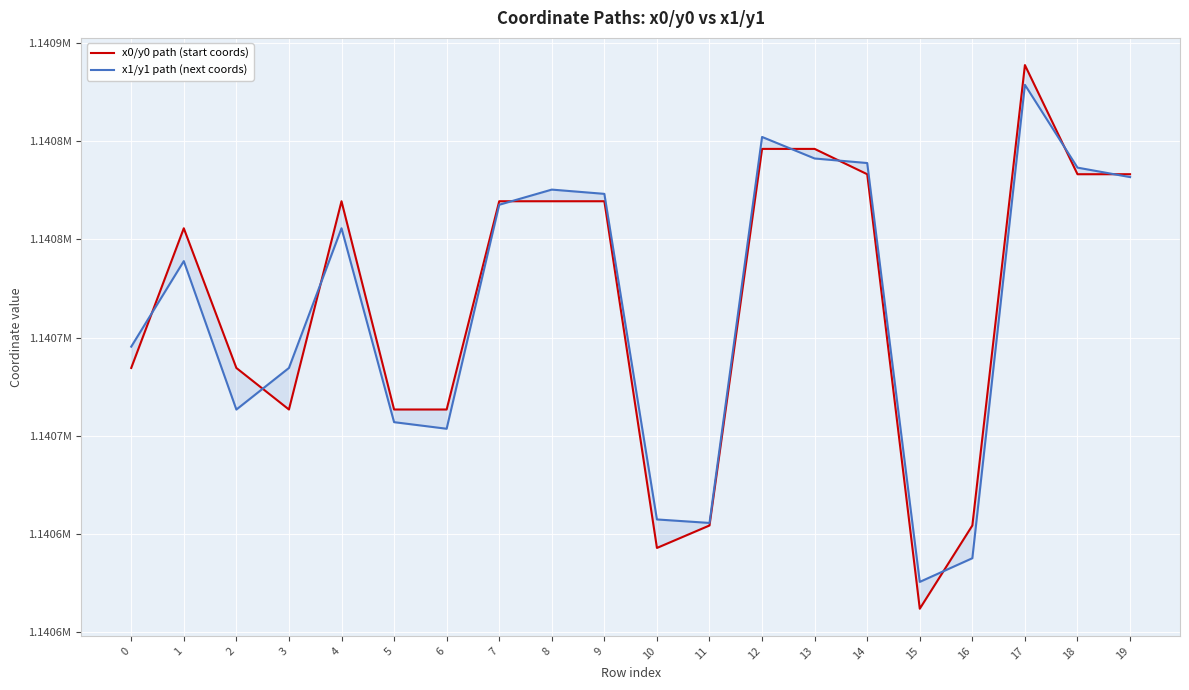

Does the chart display data point markers on the line(s)?

No